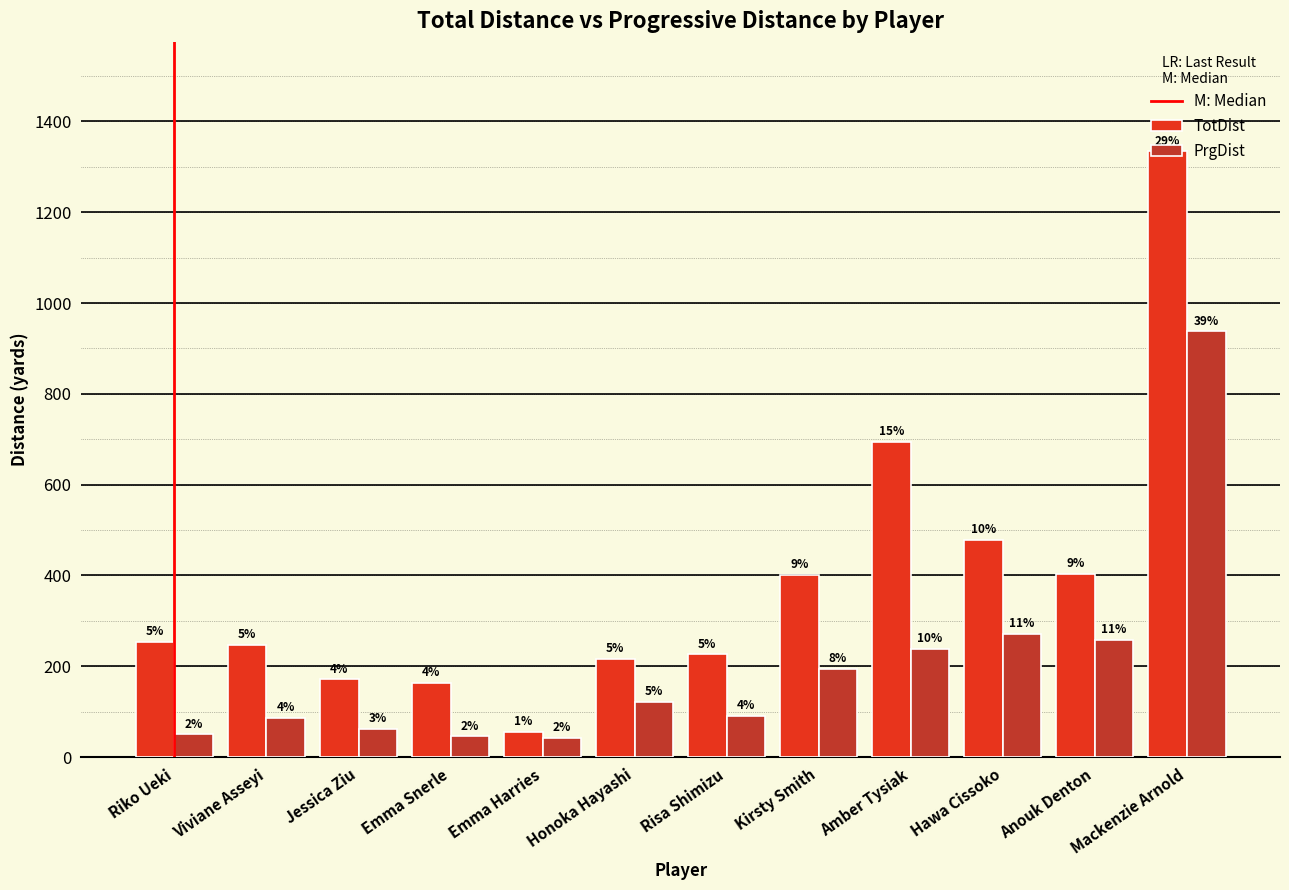

Reading left to right, what are all the values shown in this chart?

TotDist: 254	247	171	164	56	217	226	401	694	478	403	1334
PrgDist: 50	87	62	46	42	122	91	194	239	272	259	938